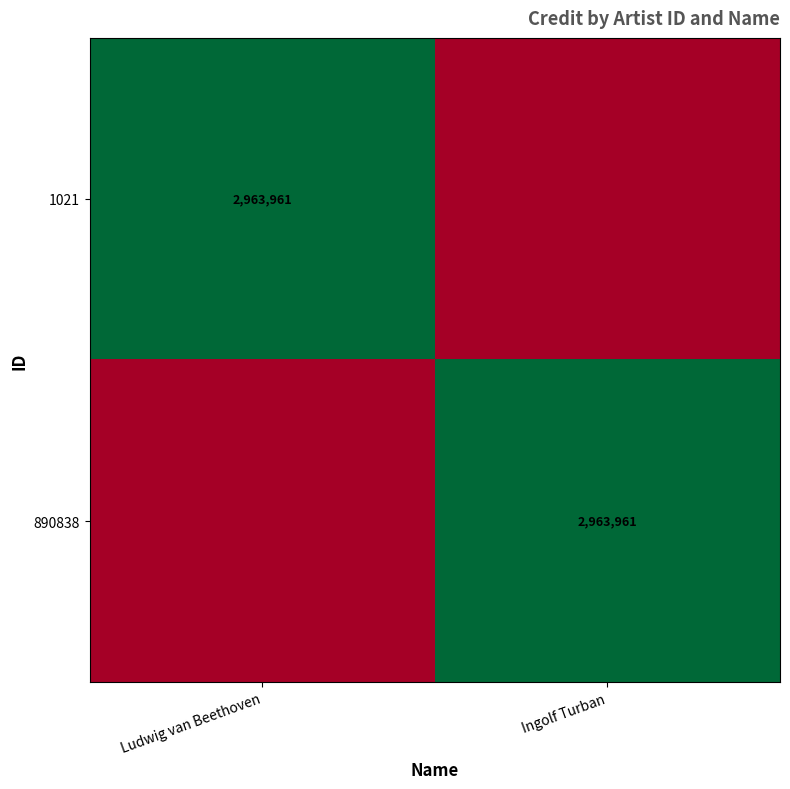

True or false: 890838 has a value of 2963961 at Ingolf Turban.

True